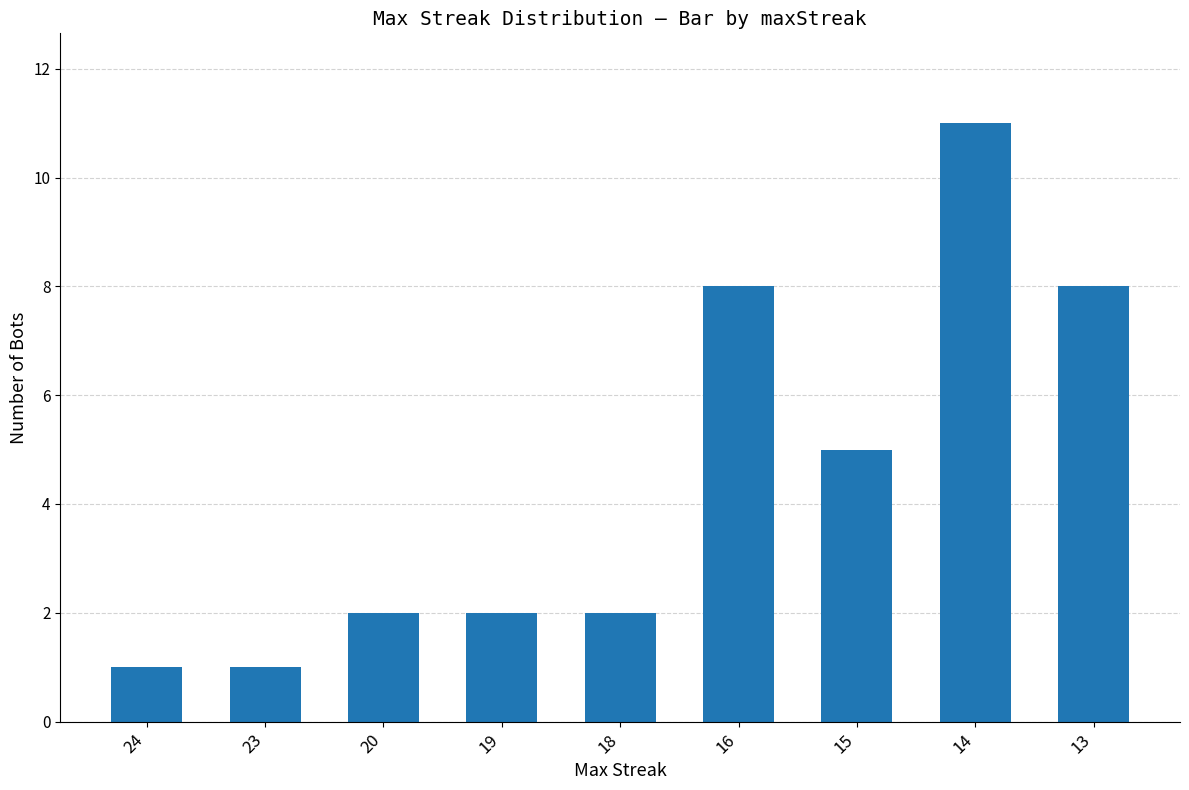

Count the number of data series in this chart.

1